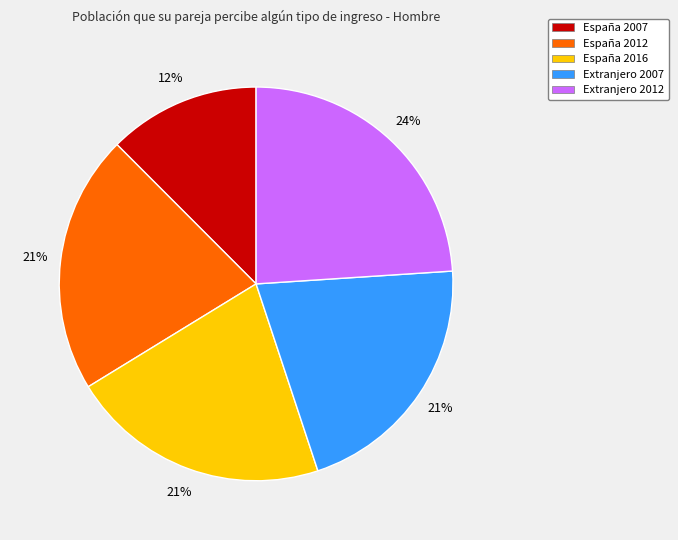

To the nearest percent, what percentage of the pie is España 2016?

21%